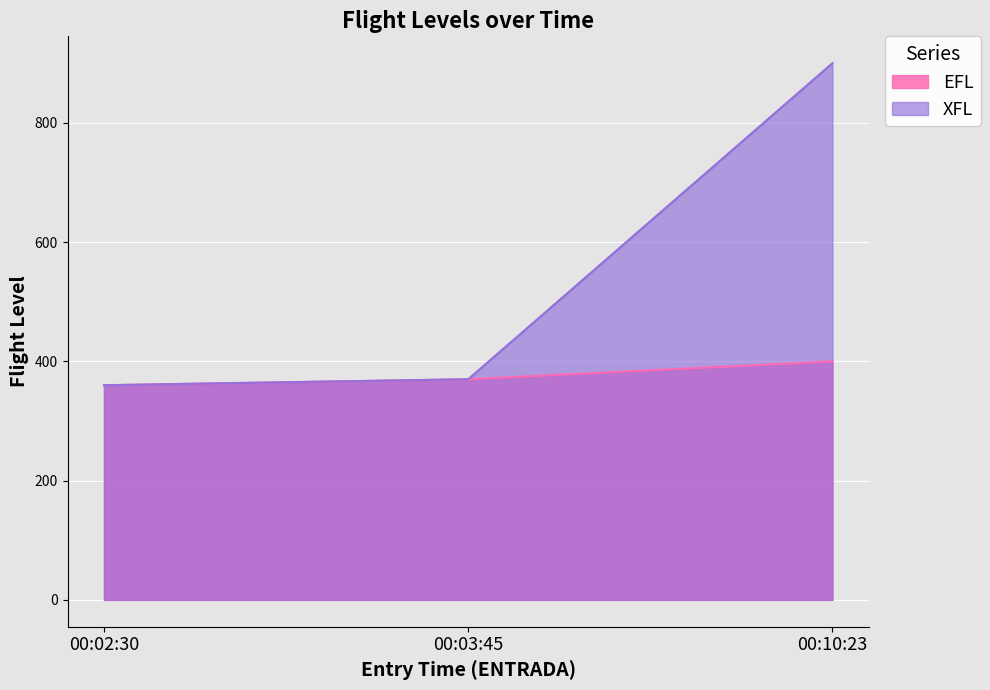

At which category is the sum across all series the highest?

00:10:23